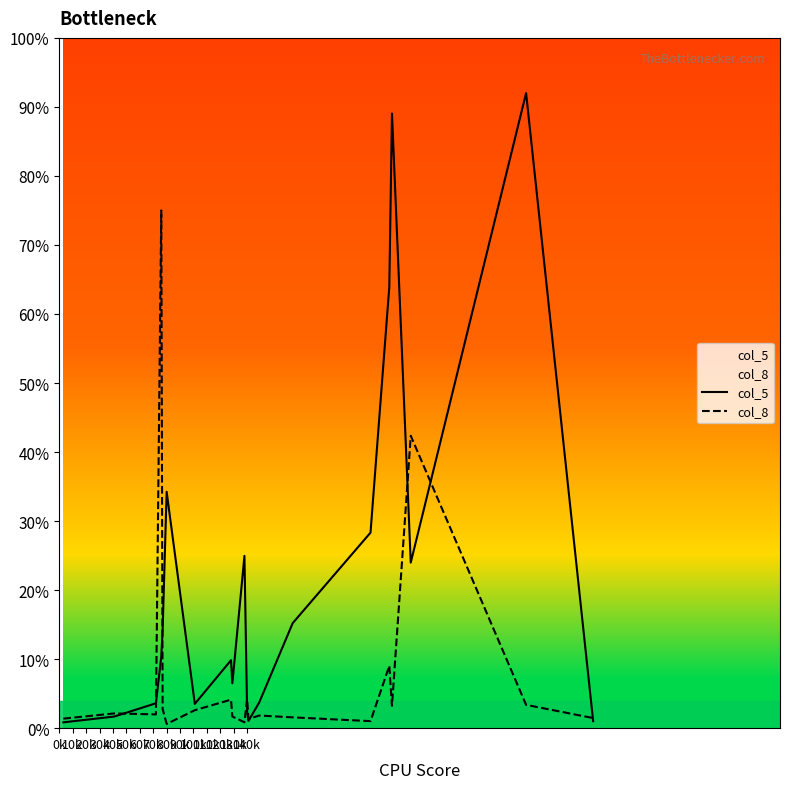

Rank the series by their average value, from highest to lowest.

col_5, col_8